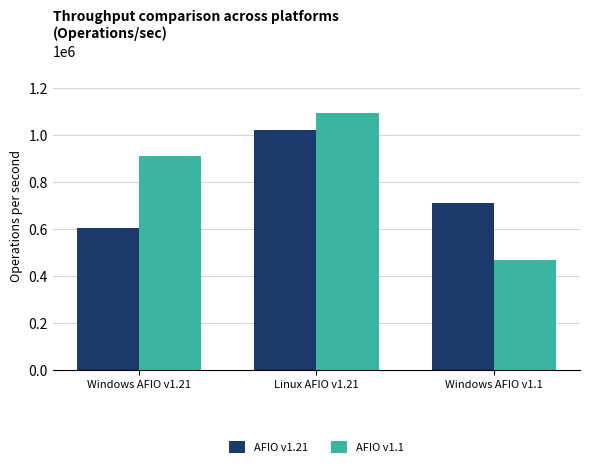

Which category has the highest value in the AFIO v1.21 series?

Linux AFIO v1.21